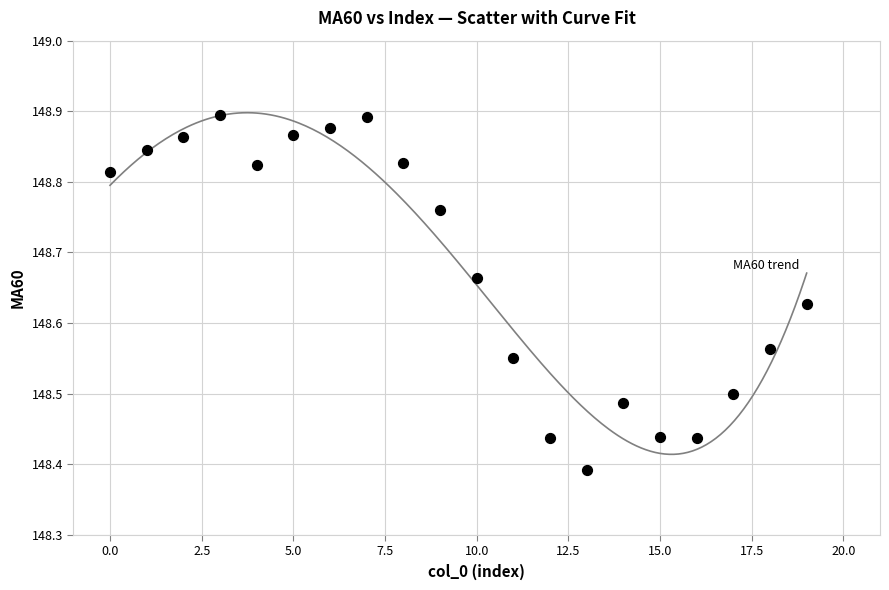

How many points are shown in the scatter plot?

20